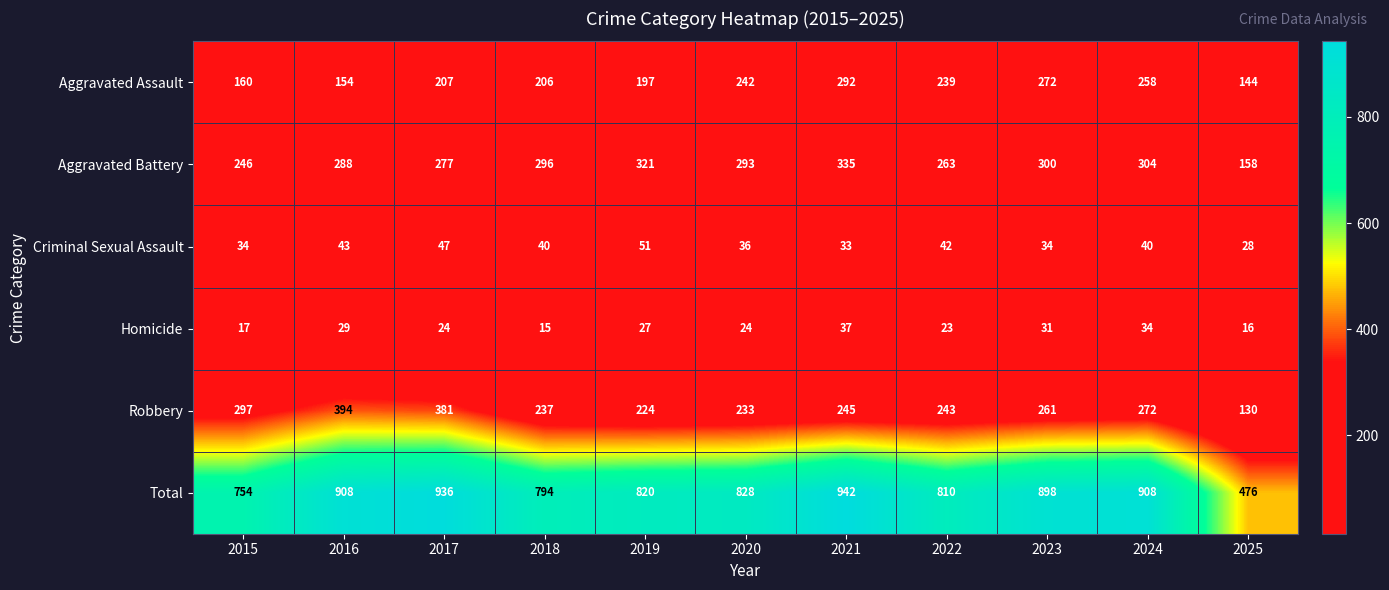

Where does the Robbery series first go above 245?

2015